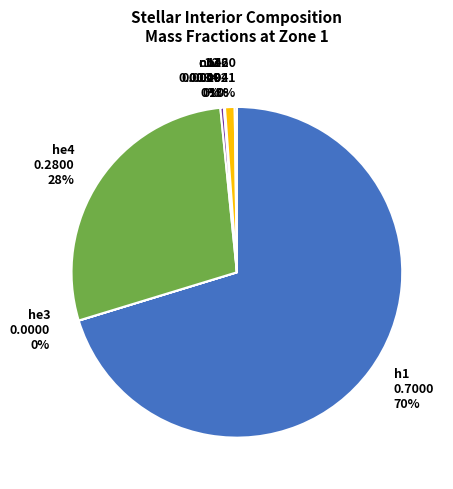

The c12 slice represents 0% of the pie. True or false?

True